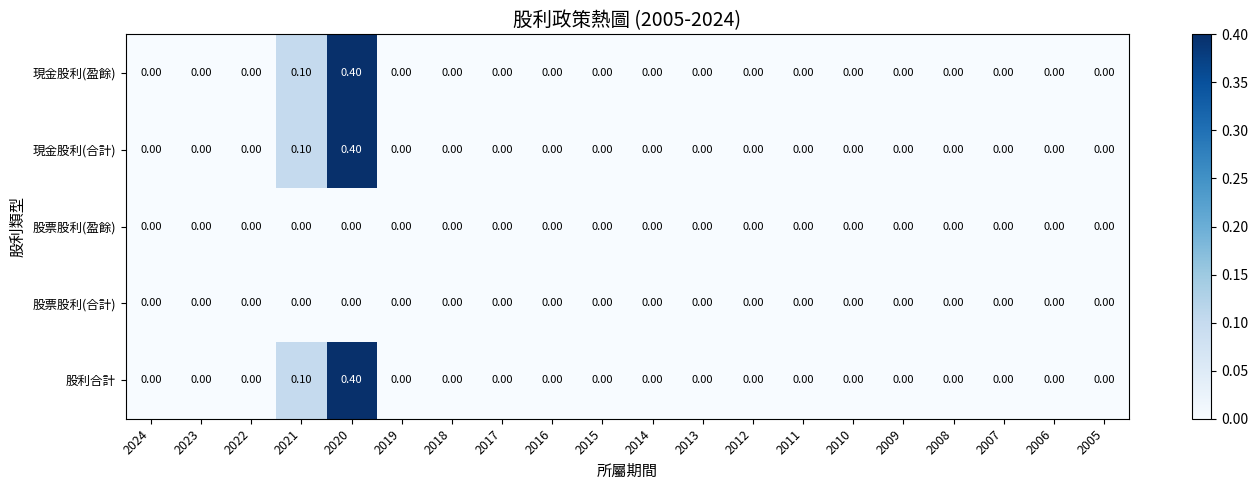

At which category is the sum across all series the highest?

2020